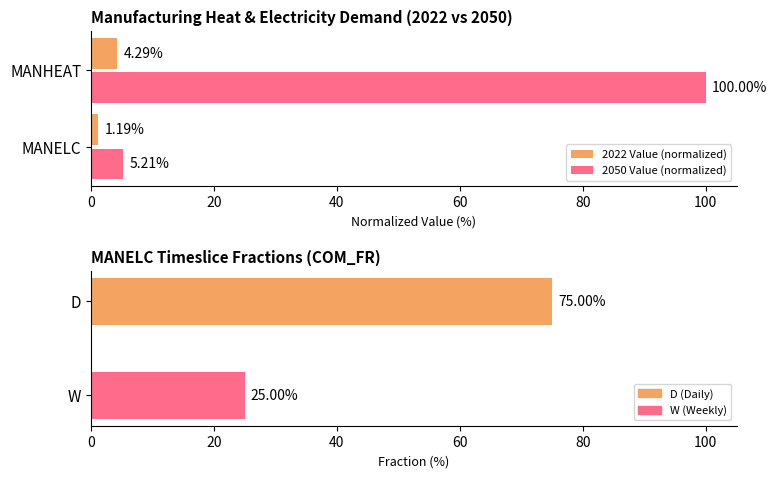

What is the difference between the 2022 Value (normalized) values at MANELC and MANHEAT?

3.1